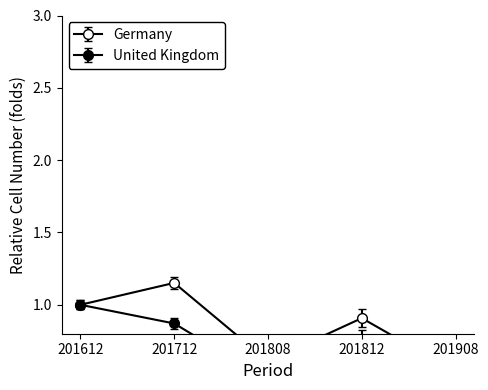

What is the value of the Germany point at the 5th from the left?

0.5